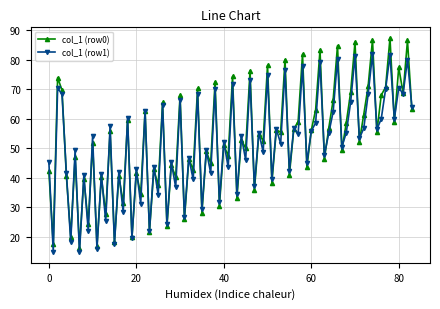

Which series has the largest total across all categories?

col_1 (row0)